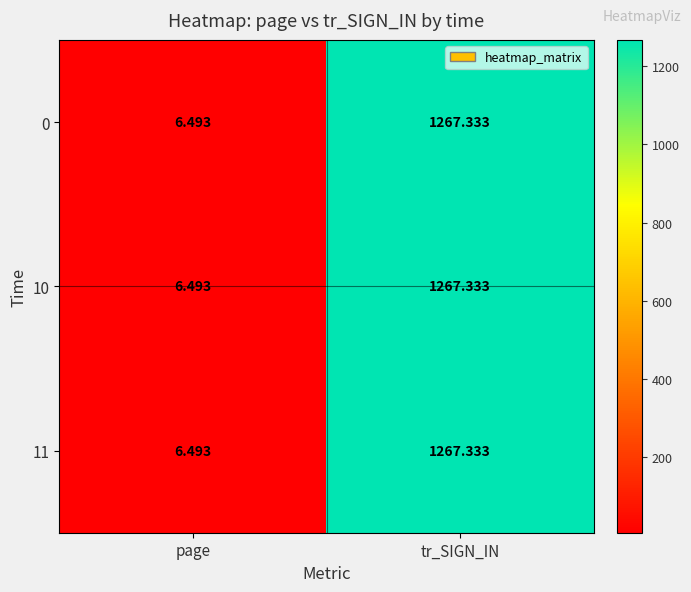

How many categories are shown in the chart?

2